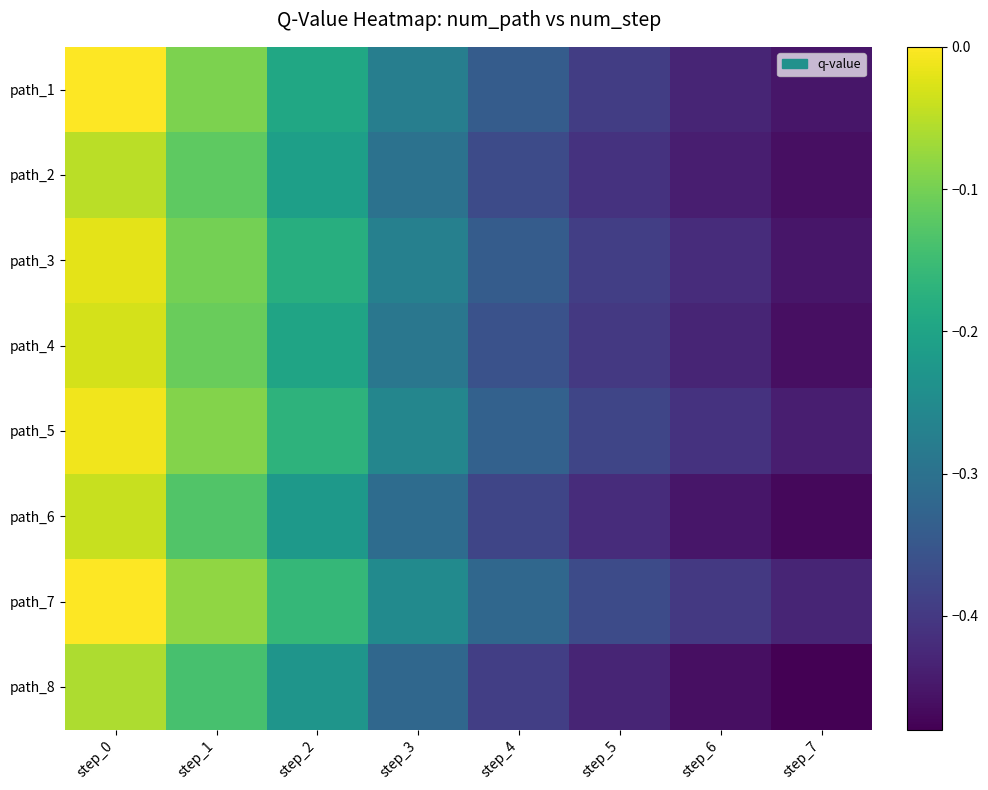

List the series in order of their peak value, lowest first.

path_8, path_2, path_6, path_4, path_3, path_5, path_1, path_7